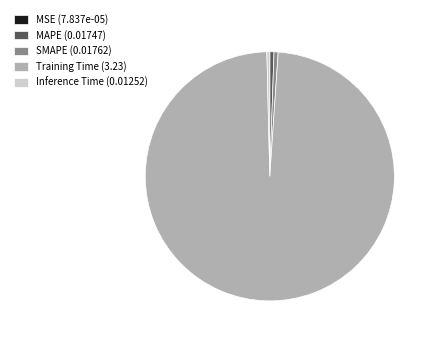

Does Training Time represent more than half of the total?

Yes